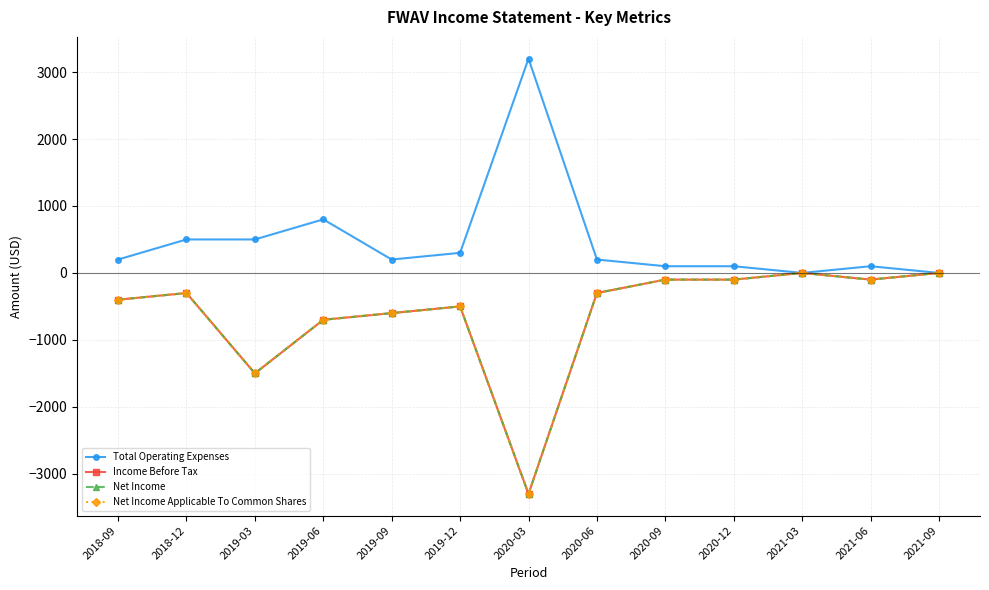

The value of Net Income Applicable To Common Shares at 2019-06 is -1218. True or false?

False